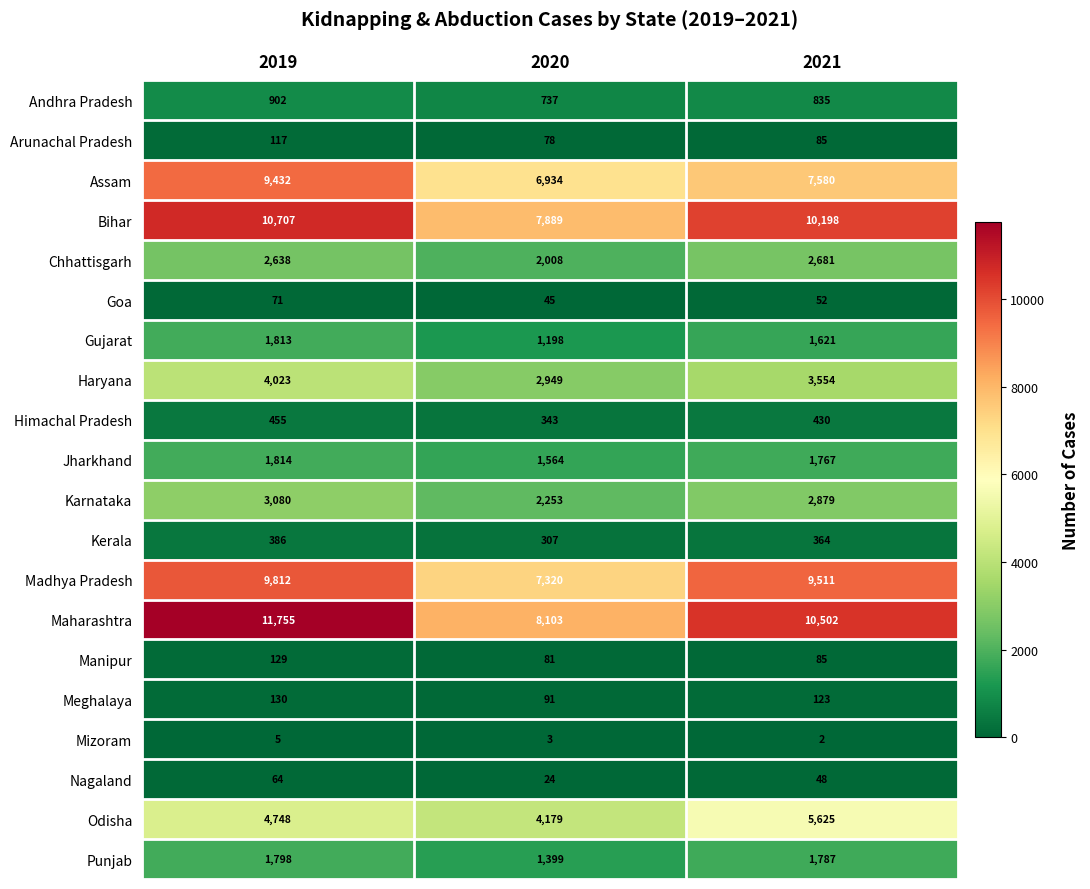

Which category has the lowest value in the Maharashtra series?

2020